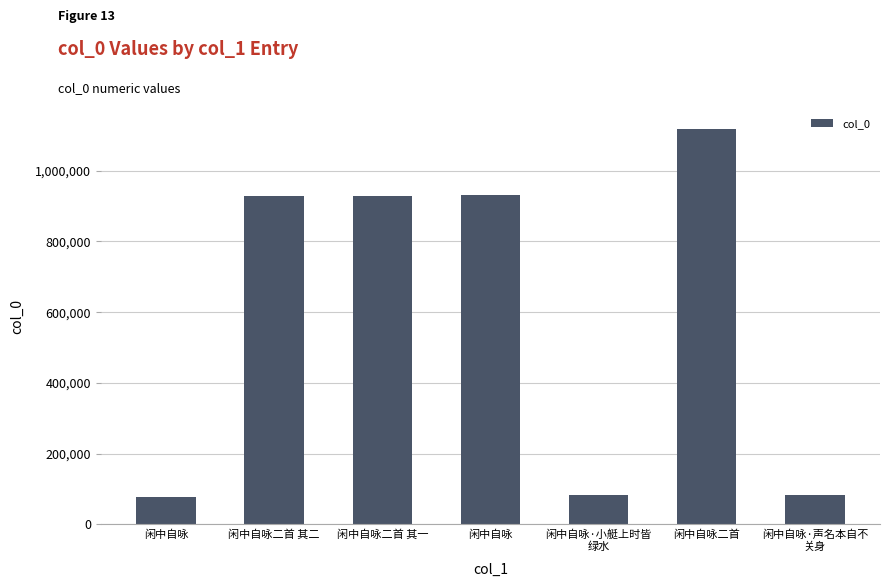

How many bars are there in total?

7